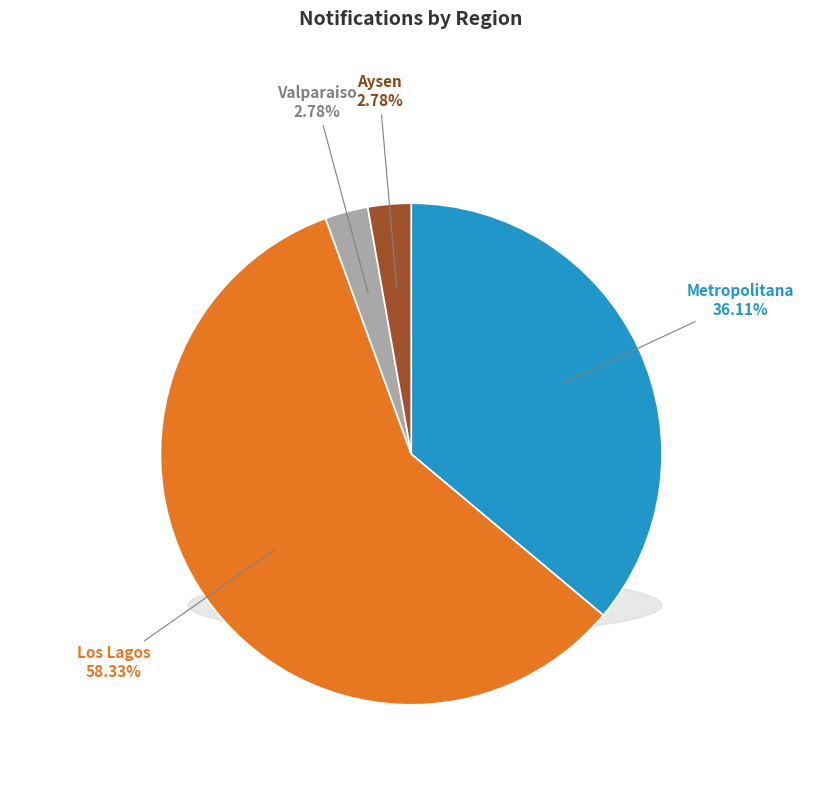

To the nearest percent, what is the difference between the Los Lagos and Metropolitana slice percentages?

22%